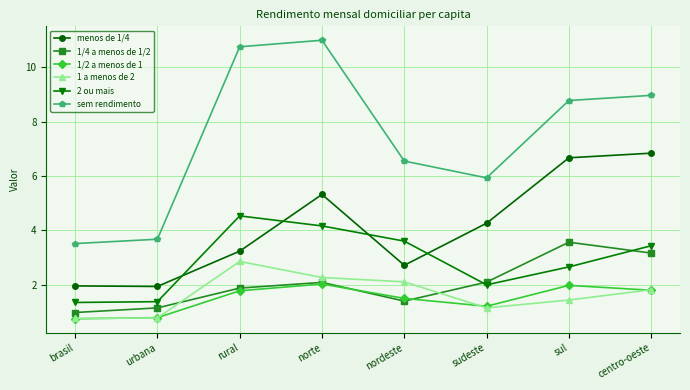

What is the sum of all menos de 1/4 values?

32.9